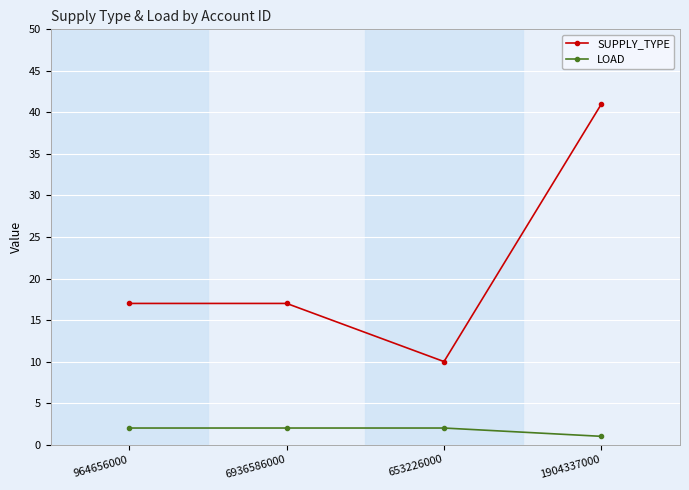

What is the approximate value of LOAD at 964656000?

2